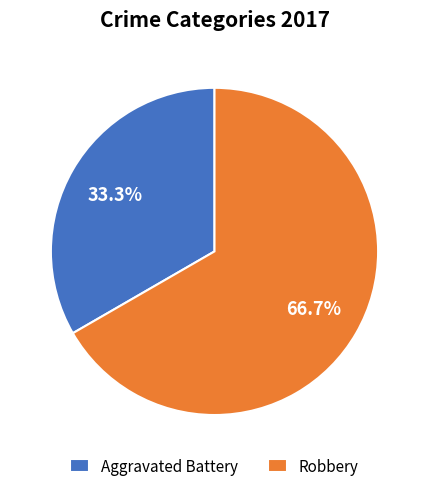

To the nearest percent, what portion does Robbery represent?

67%